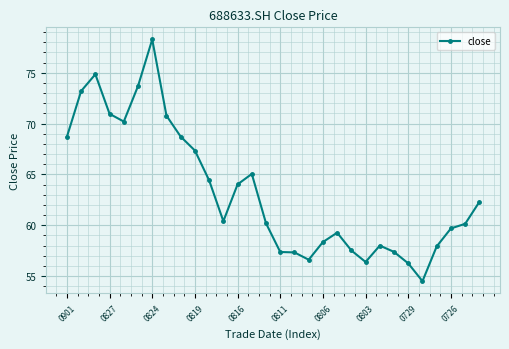

How many values exceed 60?

17